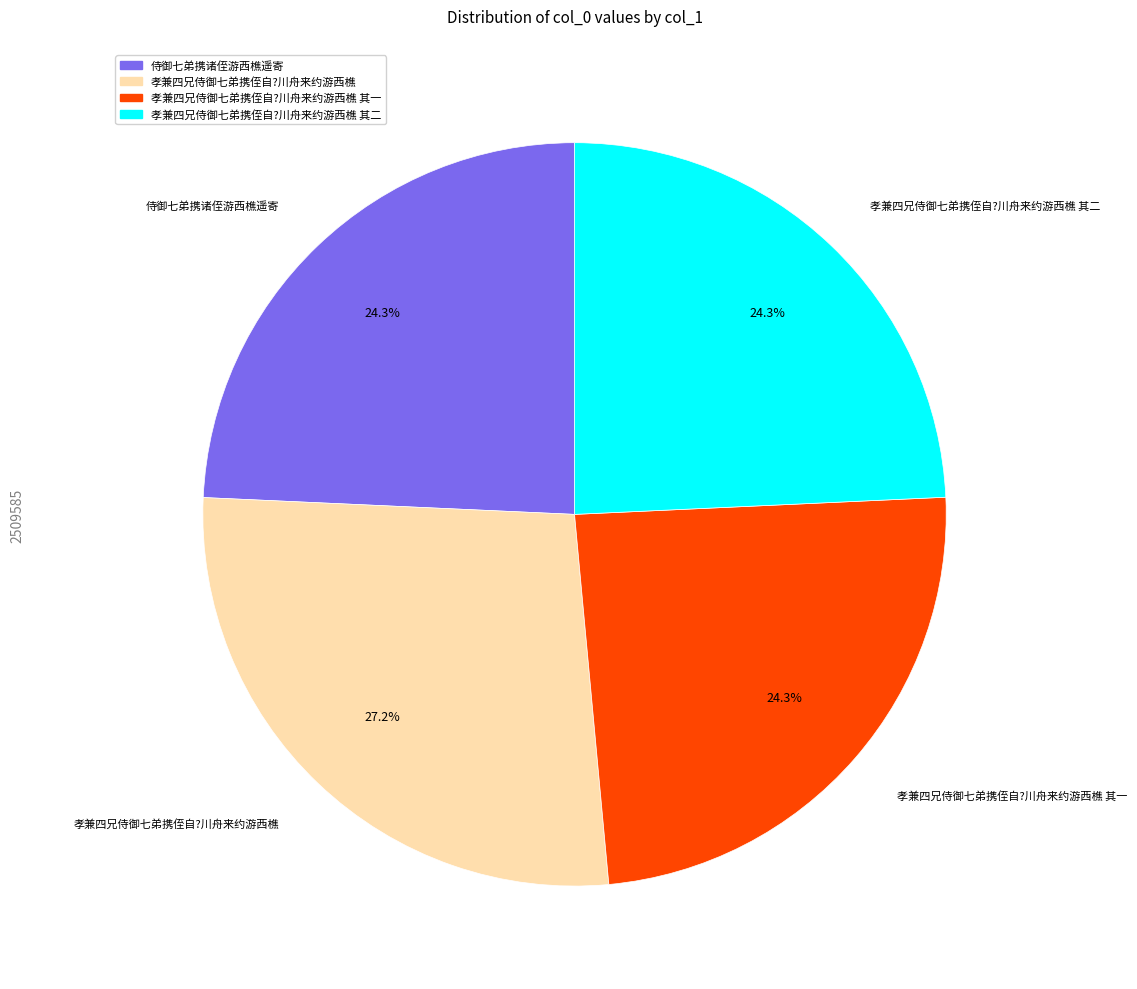

Is there a majority slice in this chart?

No